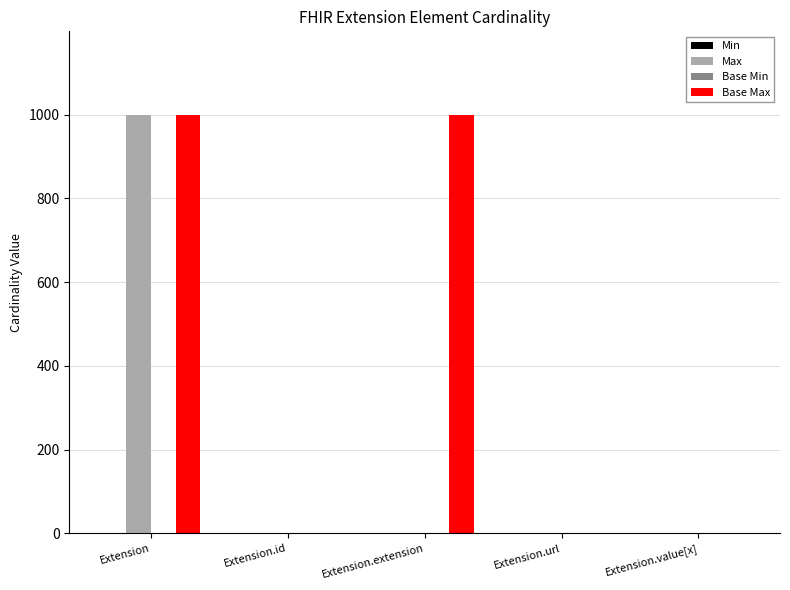

True or false: Max has a value of 572 at Extension.extension.

False